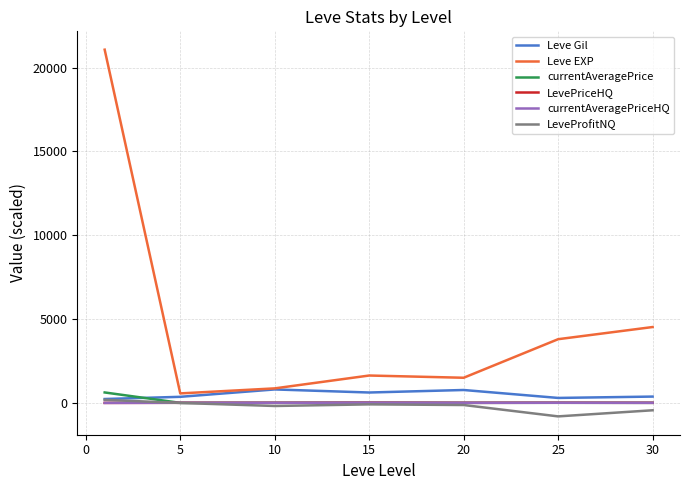

How many lines are shown in the chart?

6